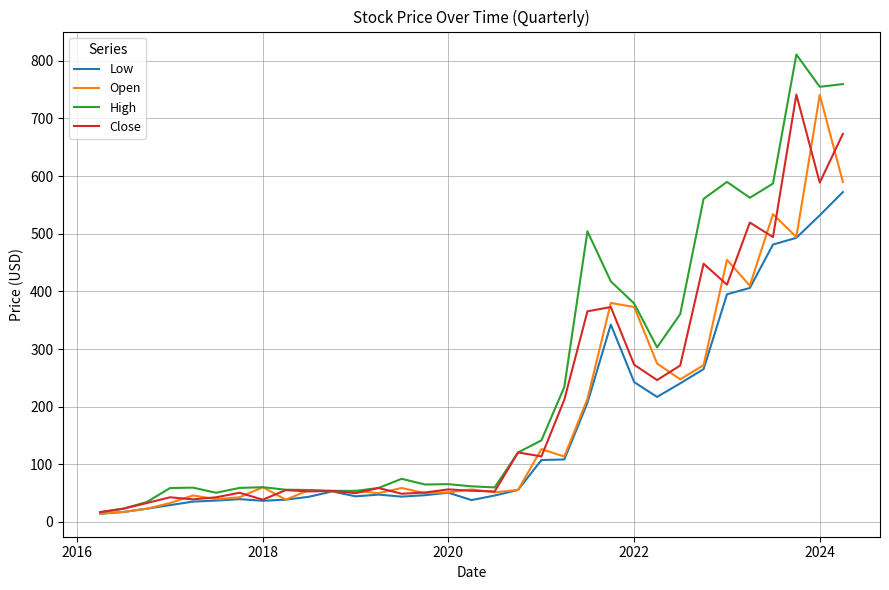

List the series in order of their overall mean, lowest first.

Low, Open, Close, High